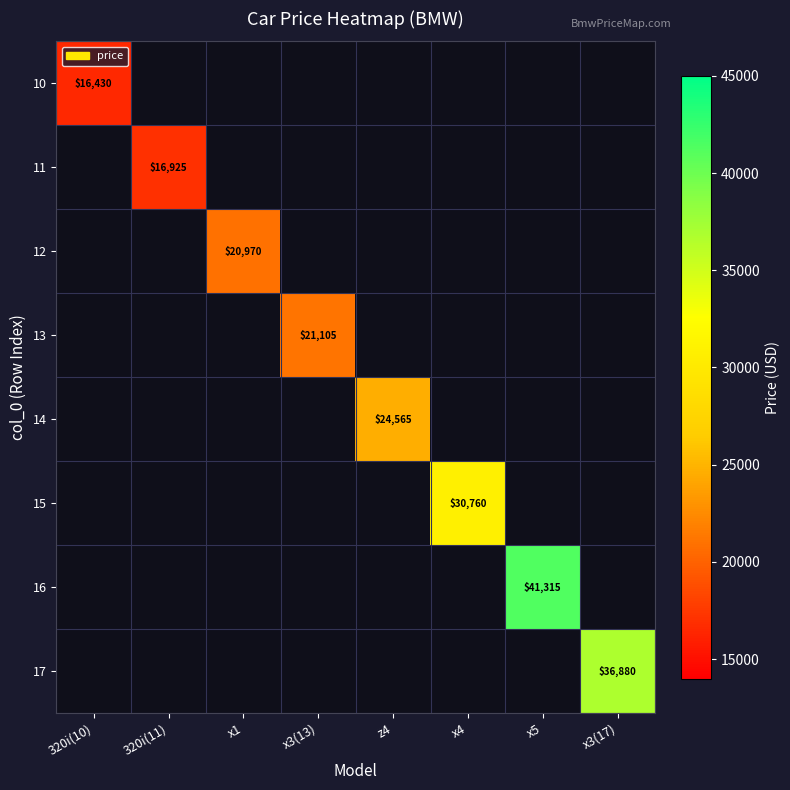

The 13 series shows 9809 at x3(13). True or false?

False